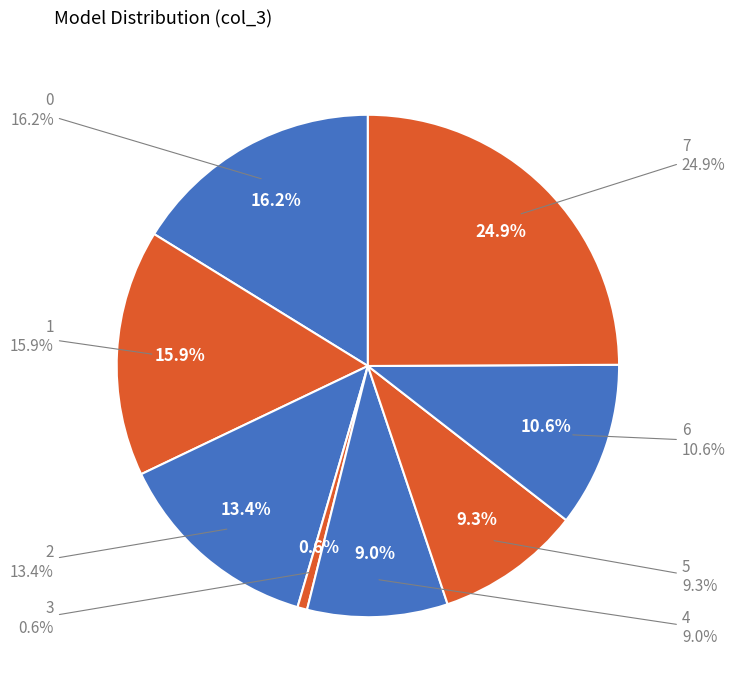

To the nearest percent, what portion does 0 represent?

16%